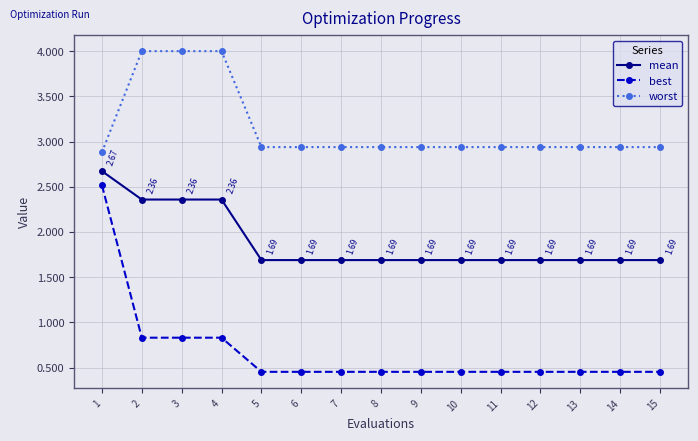

What is the difference between the second highest and second lowest values in the best series?

0.4